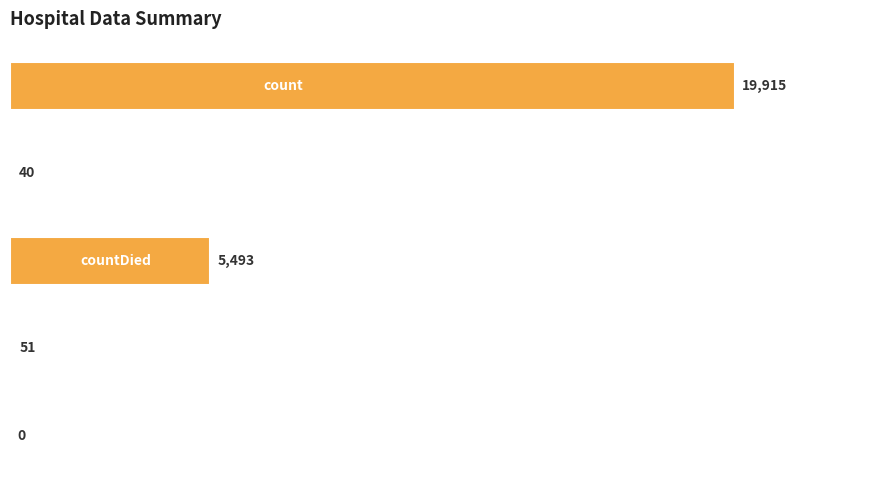

What is the sum of all values?

25499